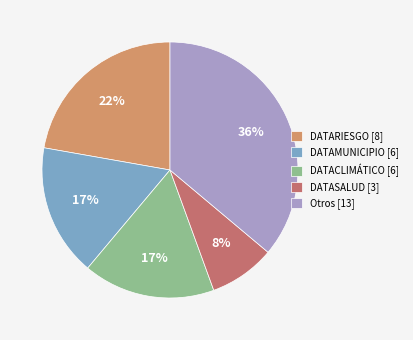

Does any single category account for the majority?

No